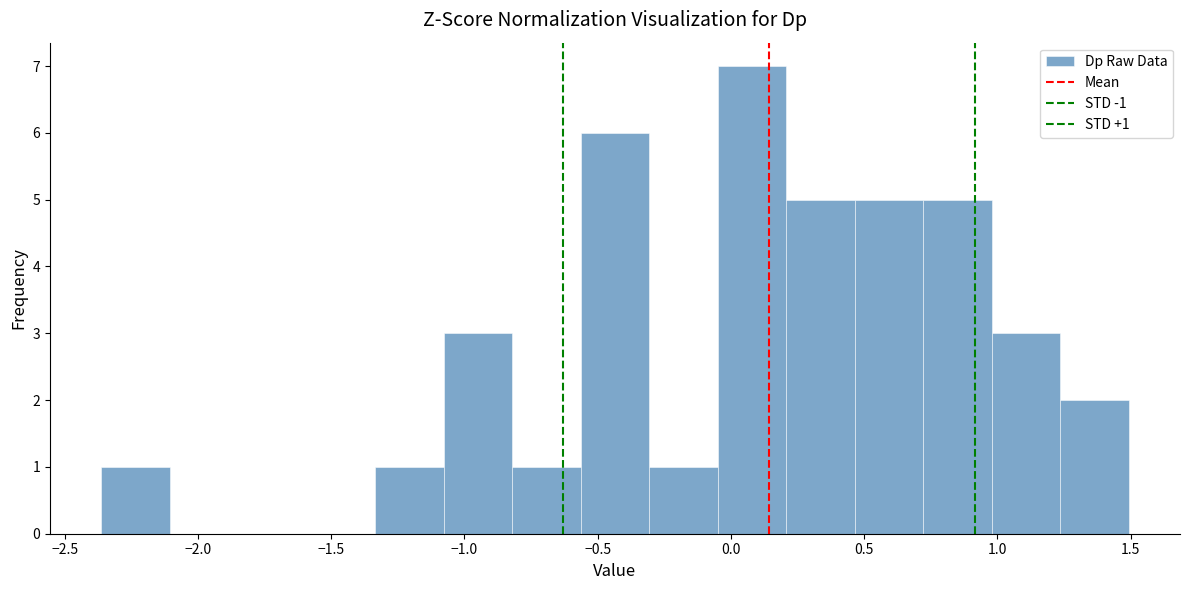

Which range on the x-axis has the tallest bar?

-0.05 to 0.20